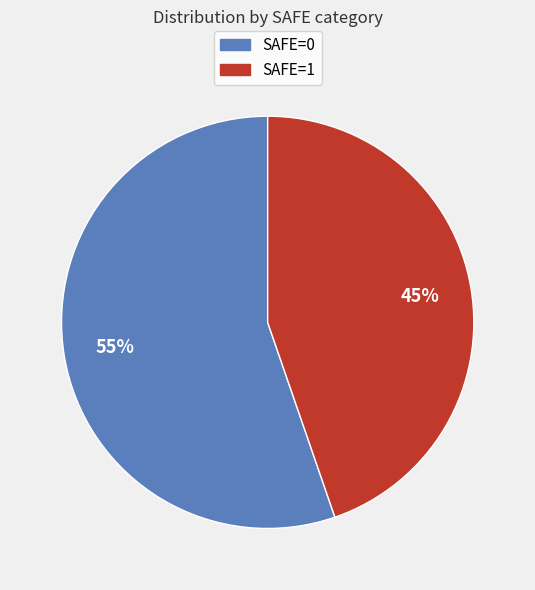

Does SAFE=0 account for over 50% of the chart?

Yes